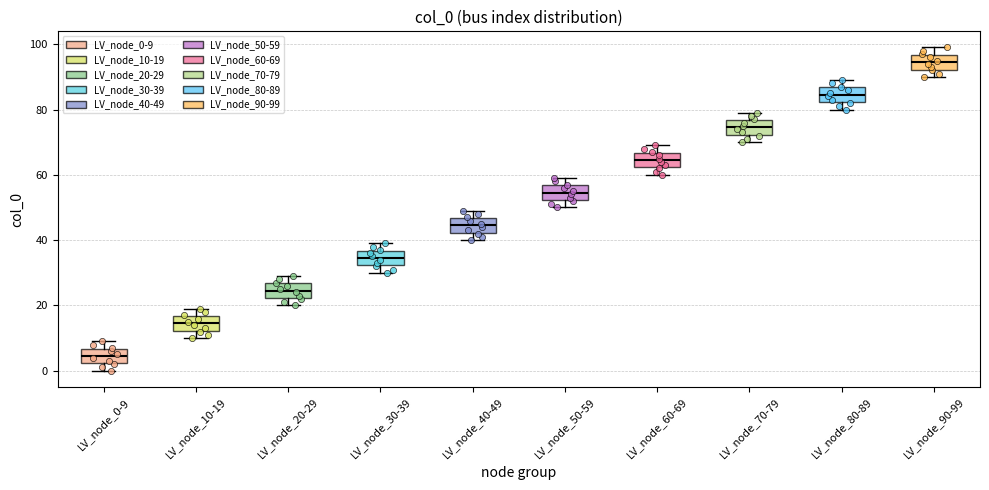

Where is the upper edge of the box for LV_node_30-39 on the y-axis? The values are not printed on the chart, so give them approximately, as read against the axis.

36